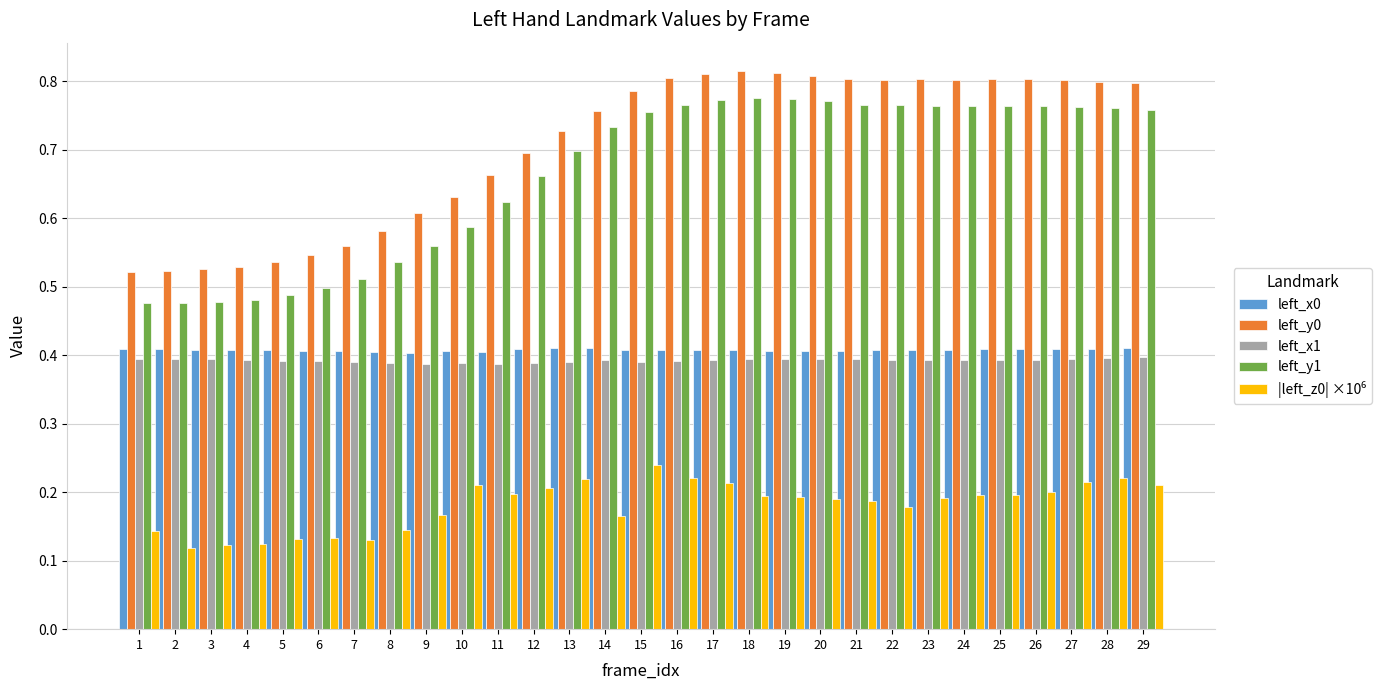

How many series are shown in this chart?

5